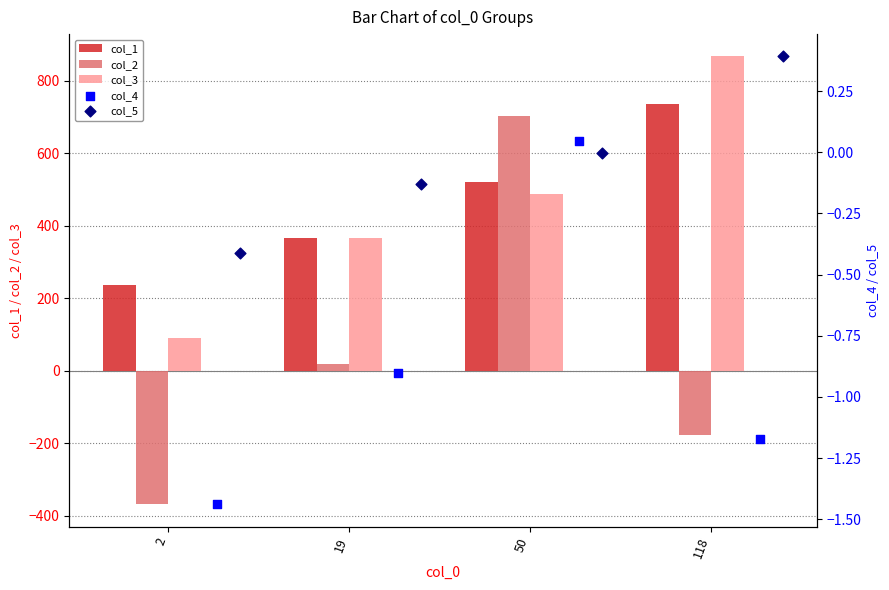

True or false: col_1 has a value of 520.0 at 50.

True